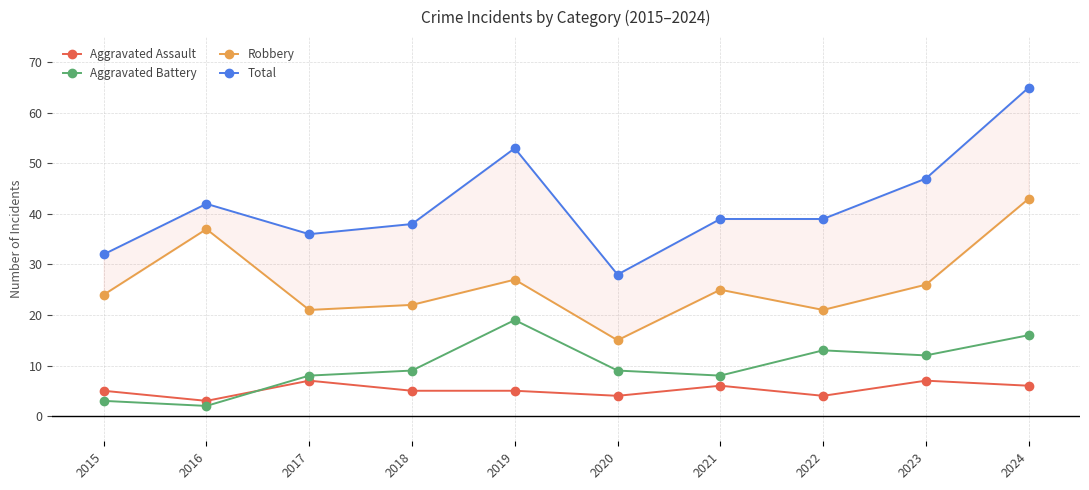

True or false: Robbery has a value of 17 at 2016.

False